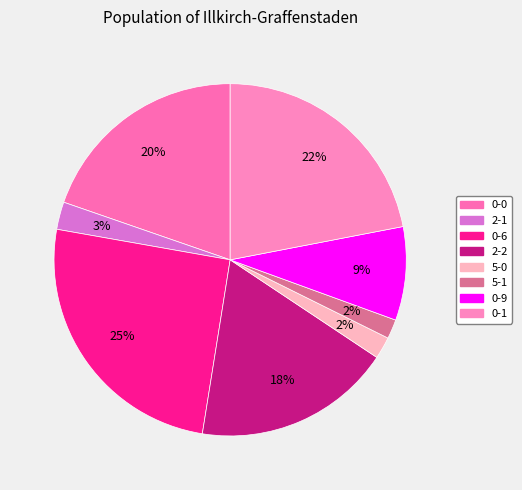

How many segments does this pie chart have?

8